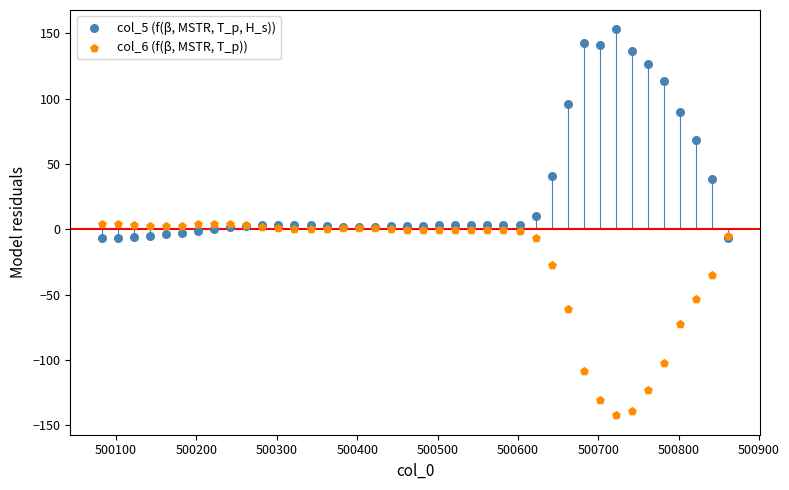

Which series has the largest Y range (max minus min)?

col_5 (f(β, MSTR, T_p, H_s))